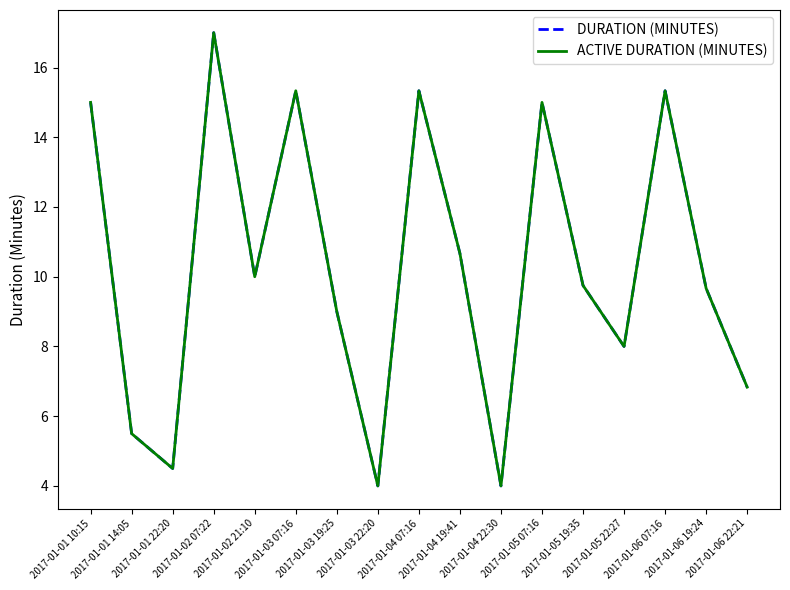

Is this an area chart (filled region under the line)?

No